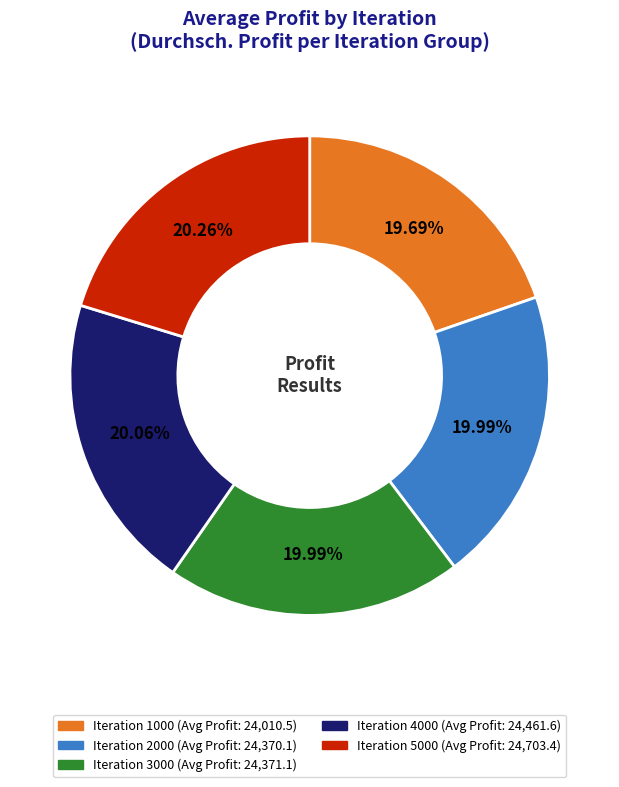

Is there any slice that represents more than half of the pie?

No